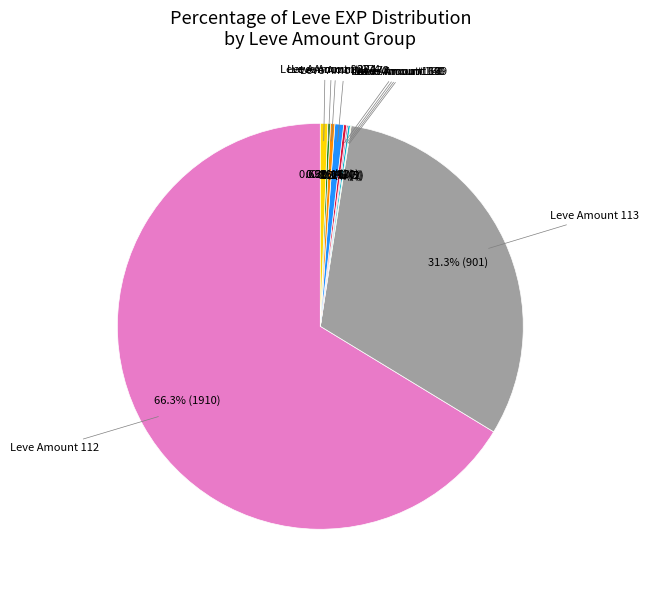

Count the number of slices in the pie.

20